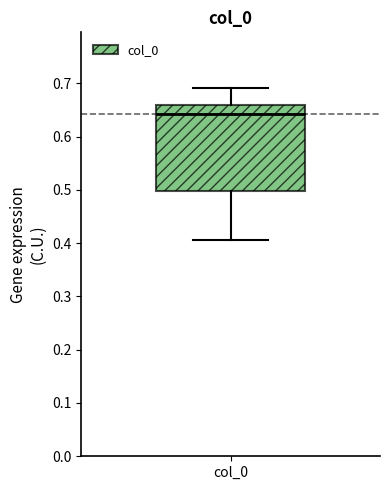

Transcribe this box plot: give where the median line is, the range the box spans, and where the two whiskers end, as read against the y-axis. The values are not printed on the chart, so give them approximately, as read against the axis.

median 0.64, box 0.50 to 0.66, whiskers 0.41 to 0.69